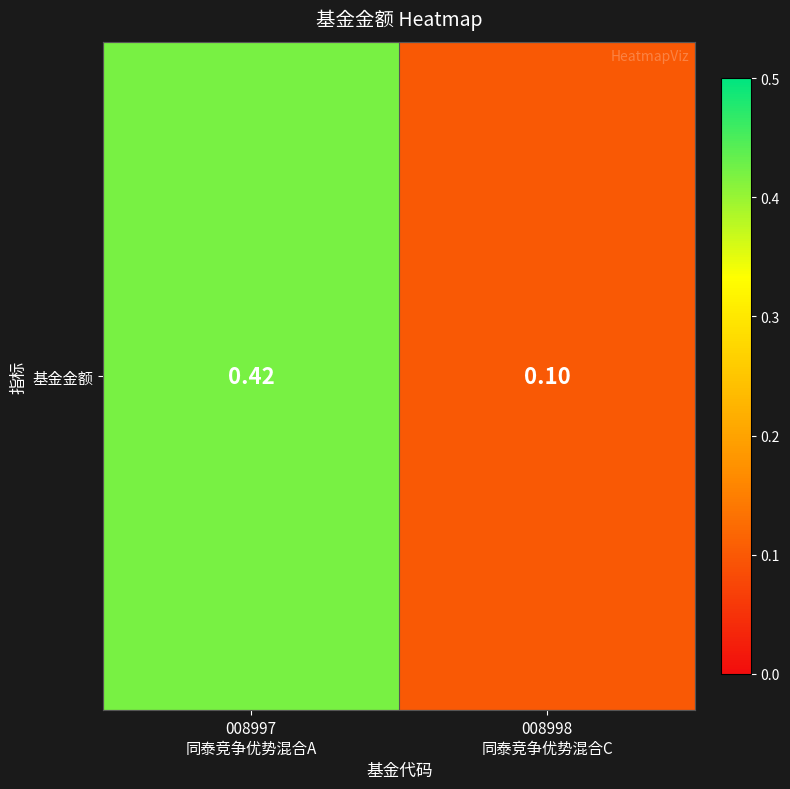

What is the greatest value displayed?

0.4